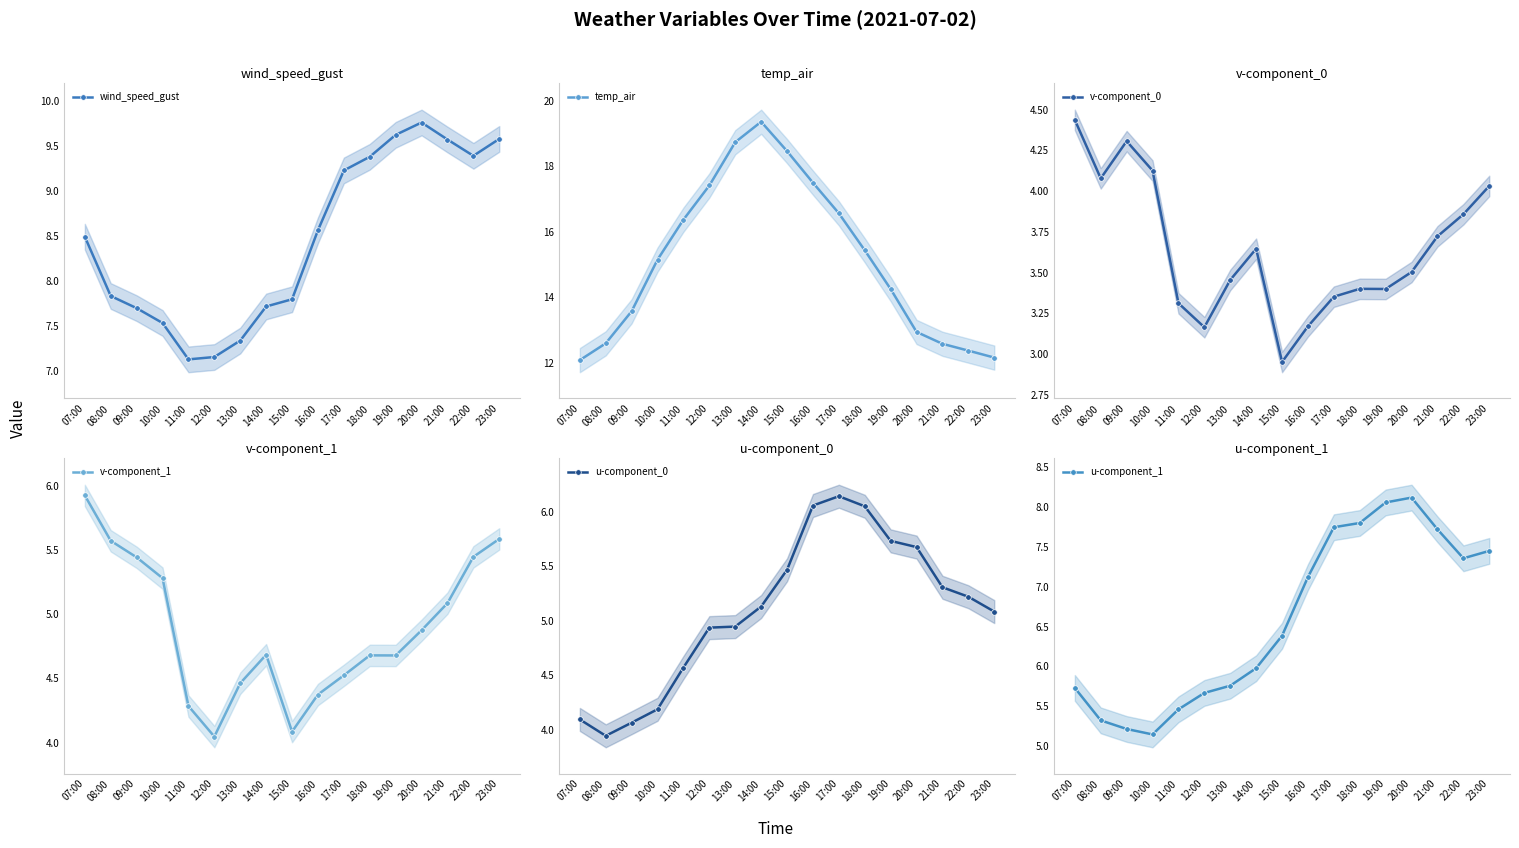

What is the label of the 7th point from the right?

17:00